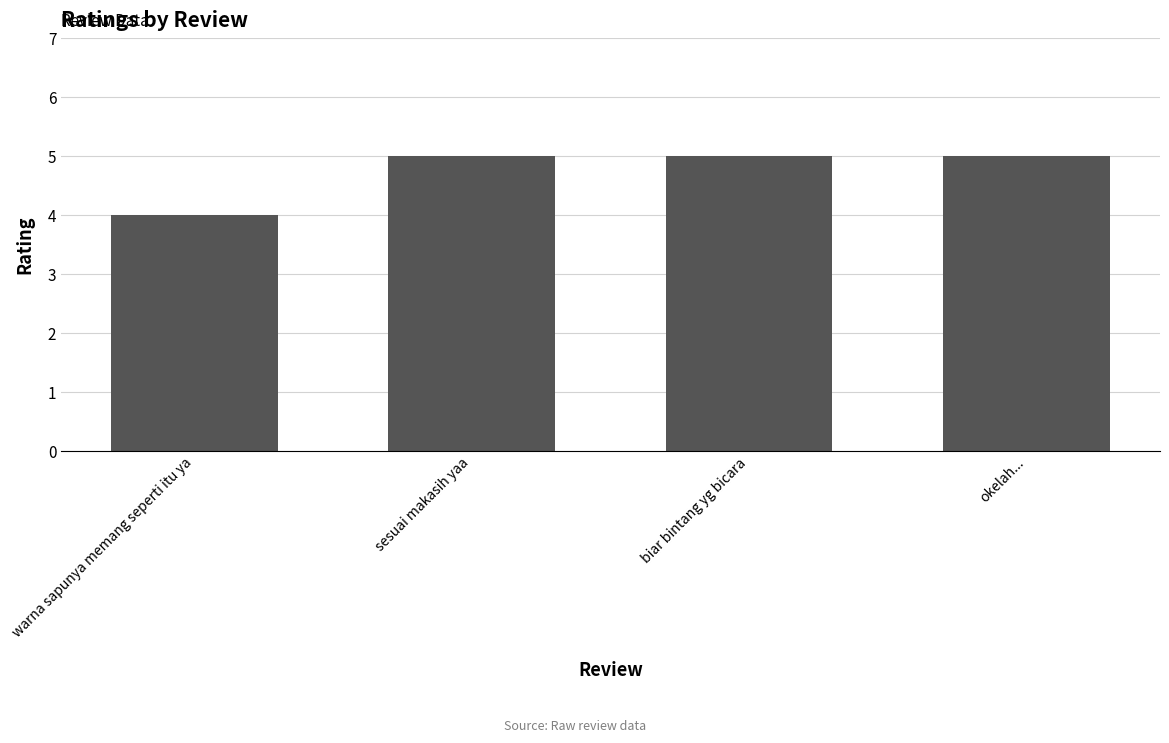

What is the change in value from warna sapunya memang seperti itu ya to okelah...?

+1